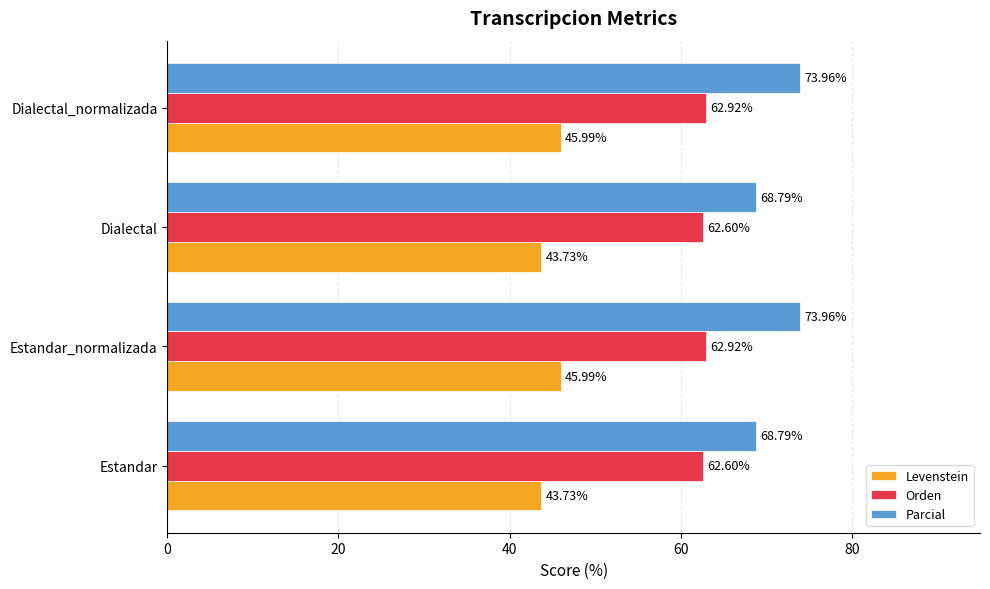

Count the Orden values in the range 62 to 63.

4